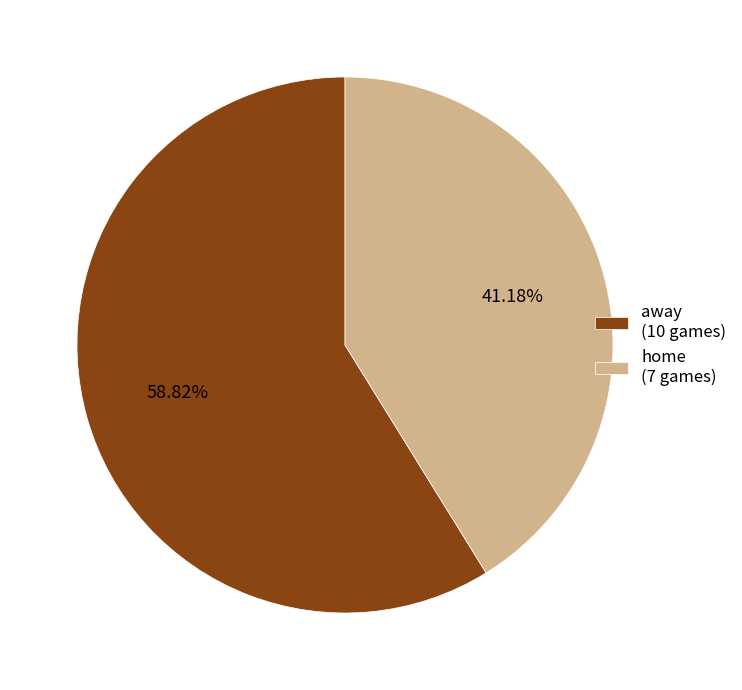

To the nearest percent, what percentage of the pie is away?

59%